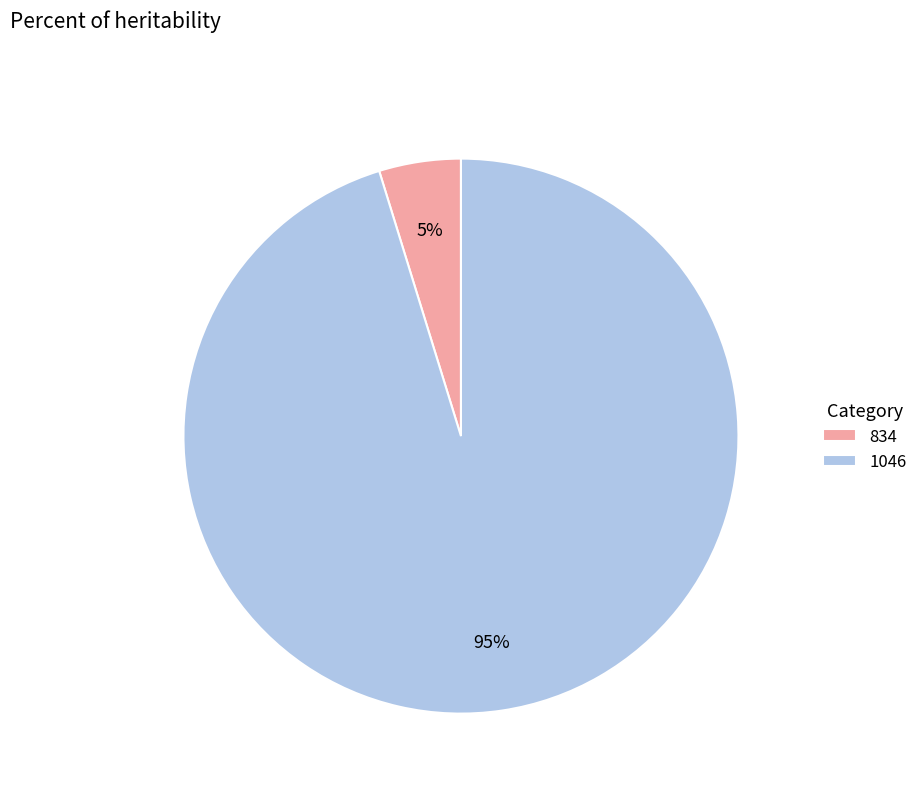

Do 834 and 1046 together represent more than half of the pie?

Yes